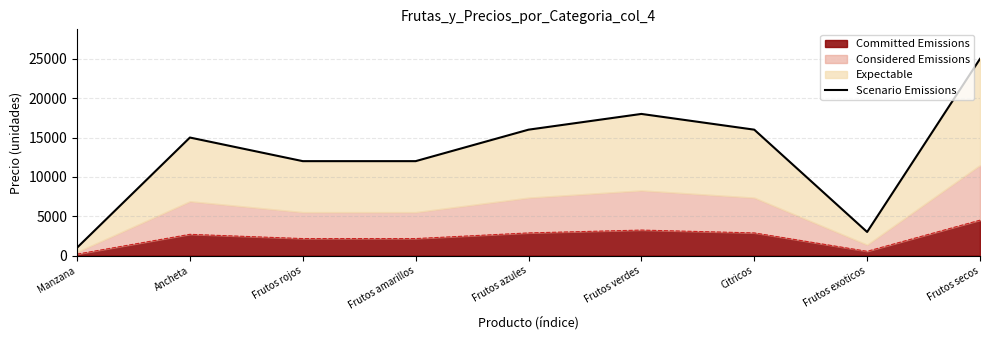

List the labels in order of value, smallest first.

Manzana, Frutos exoticos, Frutos rojos, Frutos amarillos, Ancheta, Frutos azules, Citricos, Frutos verdes, Frutos secos